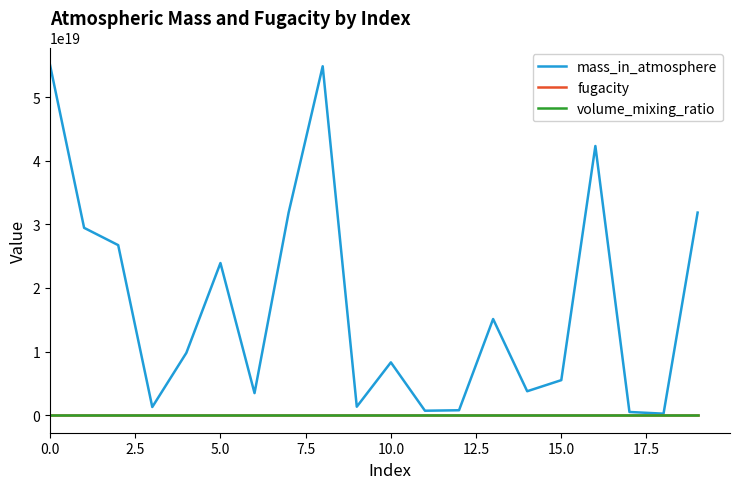

Which series has the largest range (max minus min)?

mass_in_atmosphere